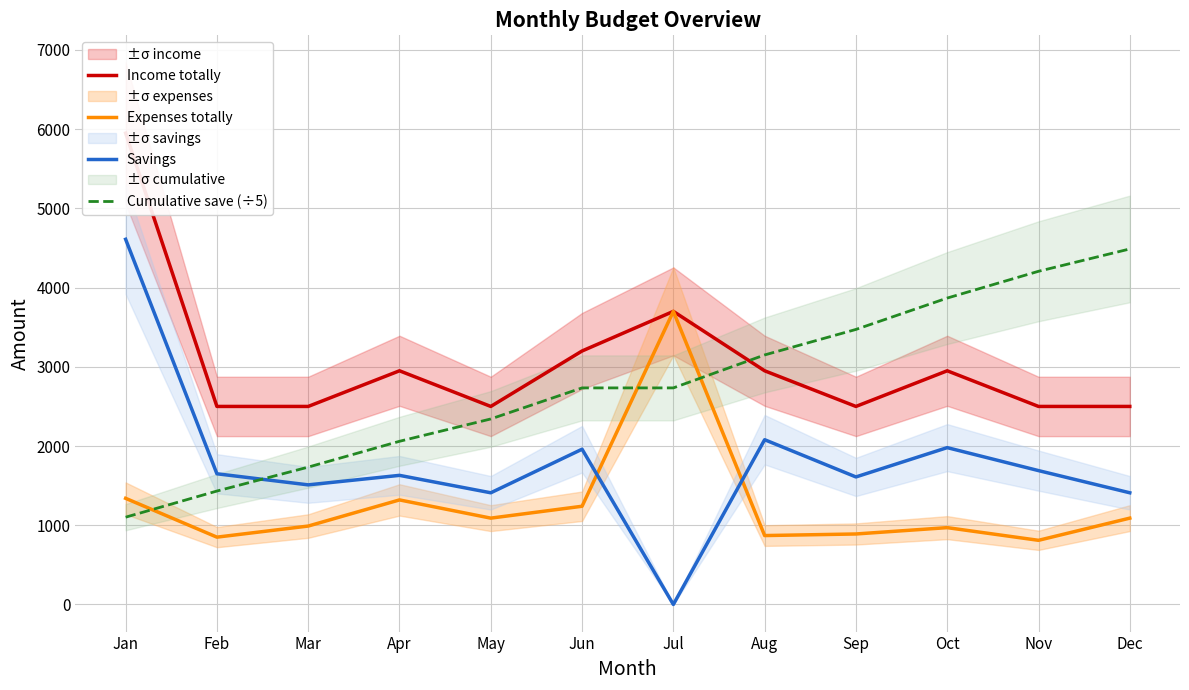

Where does the Savings series first go above 1650?

Jan